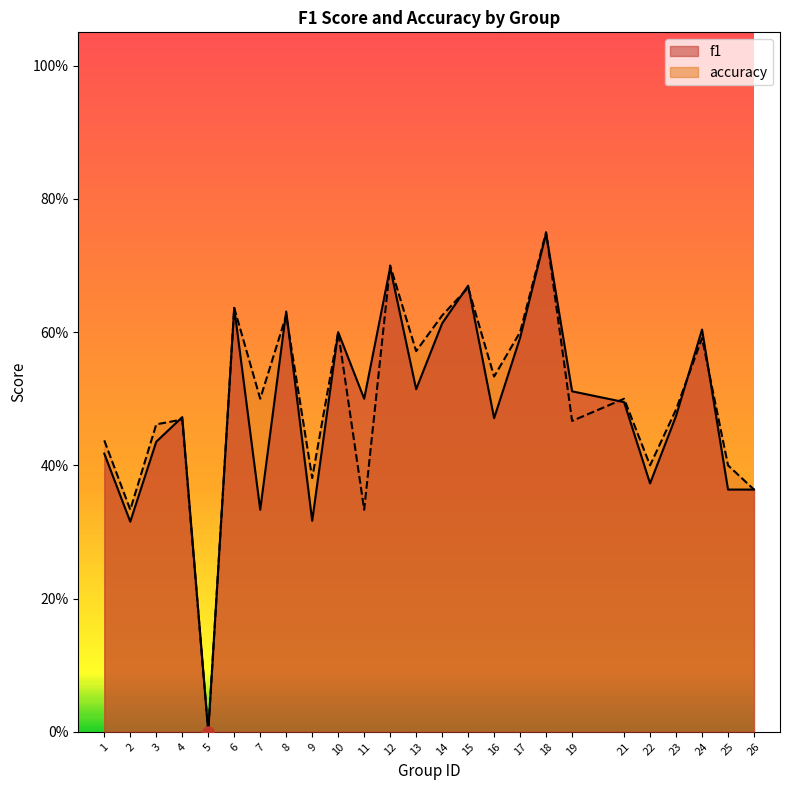

What is the value of the f1 point at the 11th from the left?

0.5